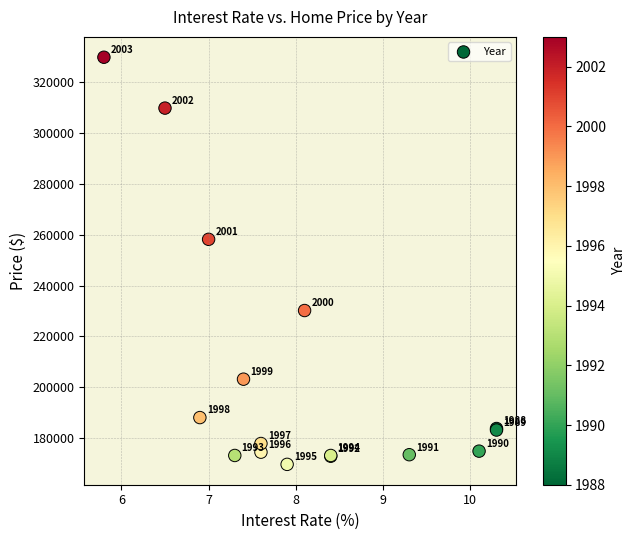

What Y value in the scatter plot is closest to 249750?

258200